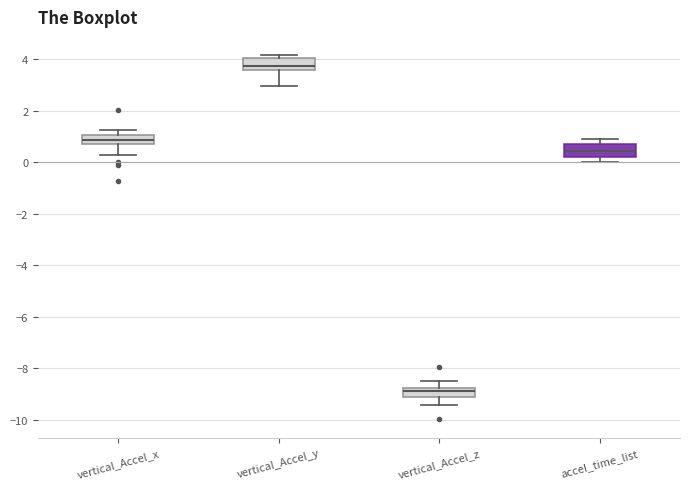

Reading left to right, transcribe this box plot: for each box, give where its median line is, the range the box spans, and where its two whiskers end, as read against the y-axis. The values are not printed on the chart, so give them approximately, as read against the axis.

vertical_Accel_x: median 0.8, box 0.6 to 1.0, whiskers 0.2 to 1.2
vertical_Accel_y: median 3.8, box 3.6 to 4.0, whiskers 3.0 to 4.2
vertical_Accel_z: median -8.8 (inside the box), box -9.2 to -8.8, whiskers -9.4 to -8.4
accel_time_list: median 0.4, box 0.2 to 0.6, whiskers 0.0 to 1.0